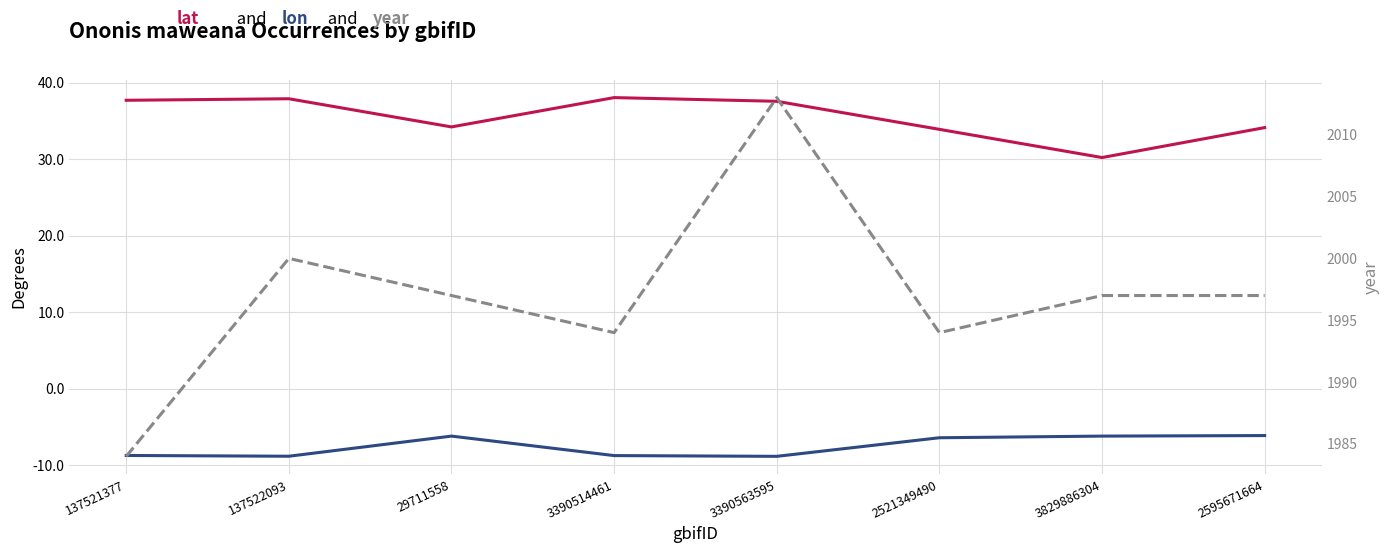

What is the total value across all series at 29711558?

2025.0